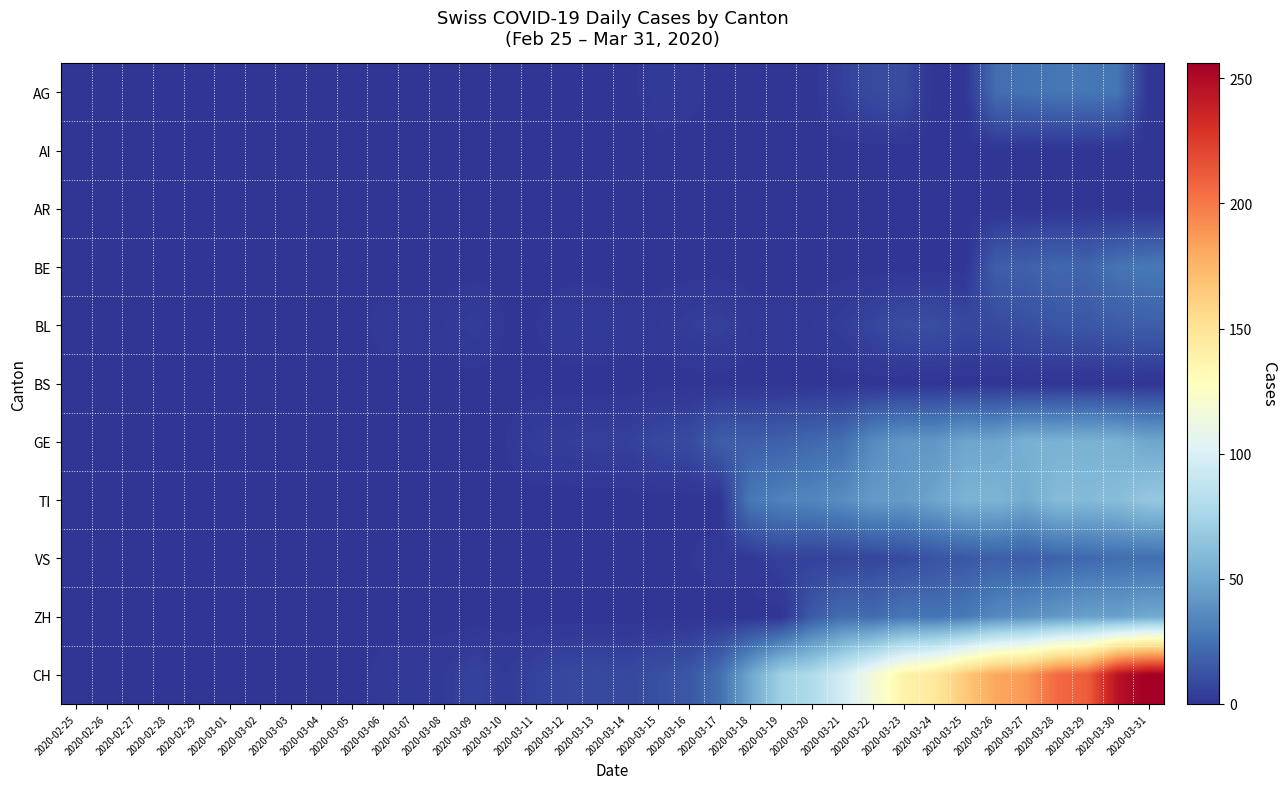

Between 2020-03-25 and 2020-03-14, which is larger?

2020-03-25